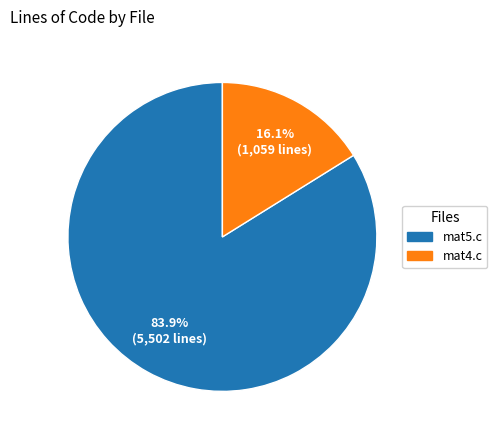

Which slice is the smallest?

mat4.c